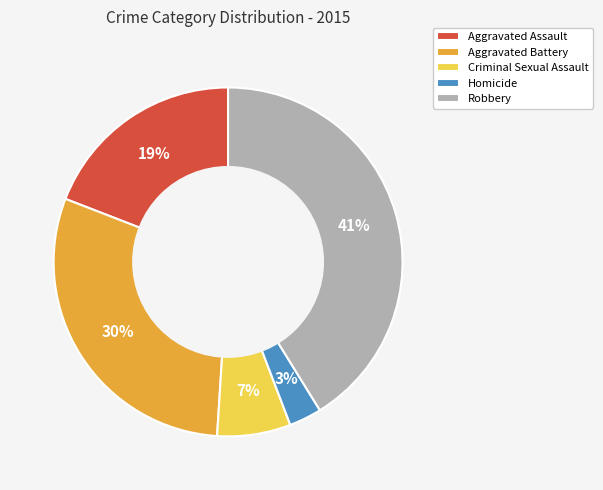

How many segments does this pie chart have?

5